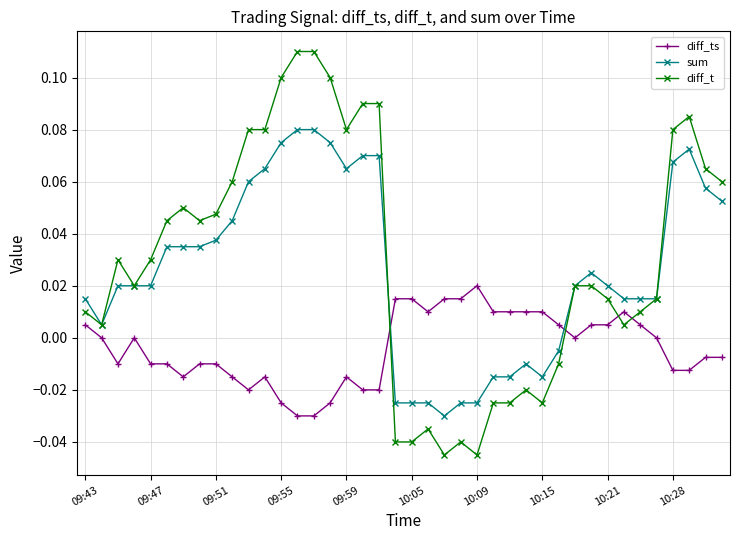

How many times do diff_ts and diff_t cross each other?

4